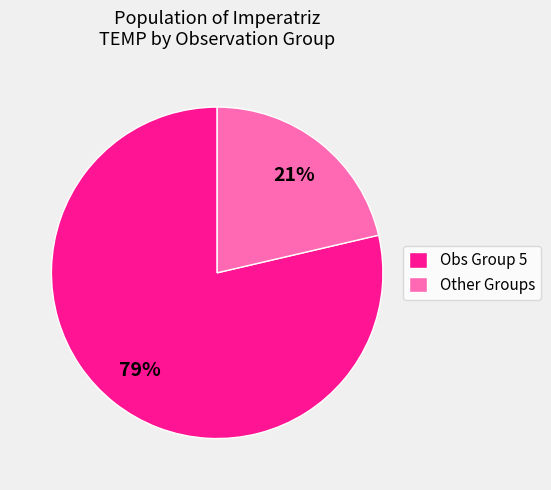

Do Other Groups and Obs Group 5 together represent more than half of the pie?

Yes